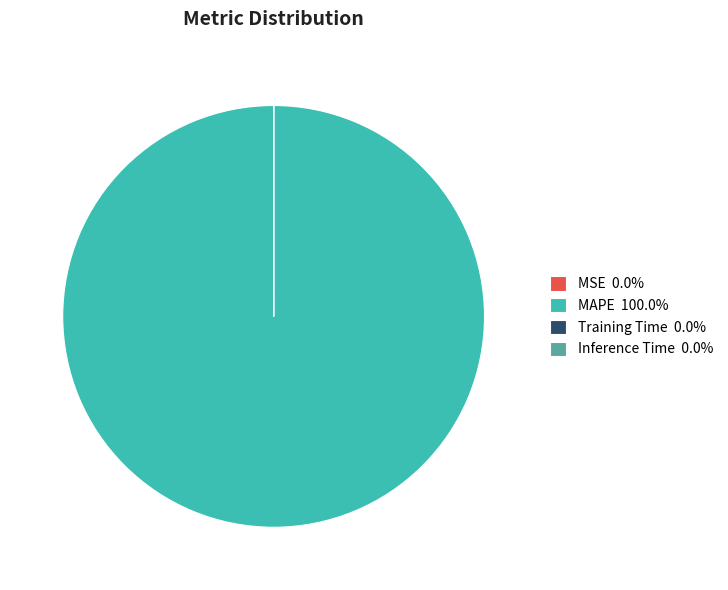

Is there a majority slice in this chart?

Yes